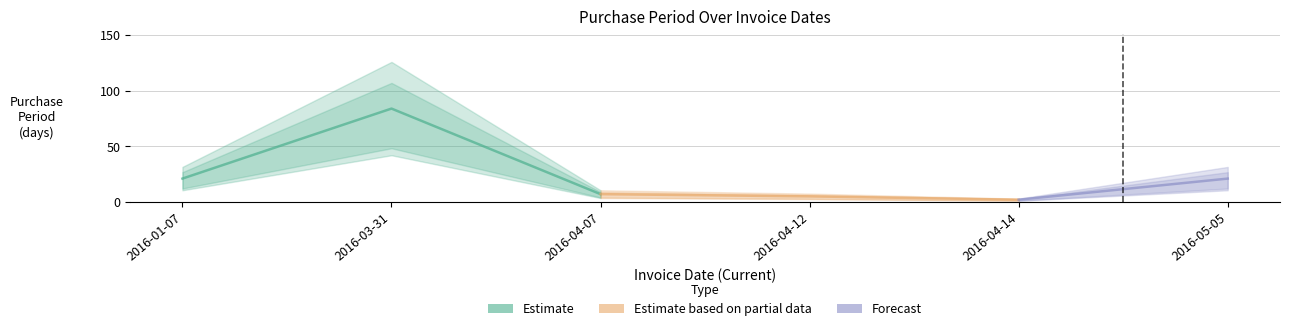

At which label is the value closest to 43?

2016-01-07